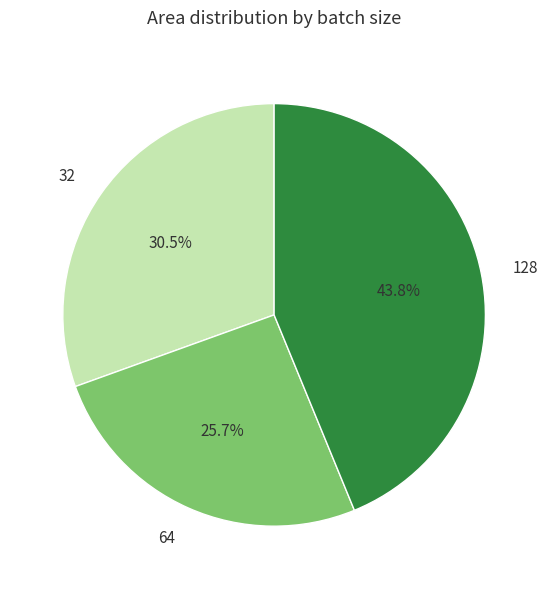

Does any single category account for the majority?

No